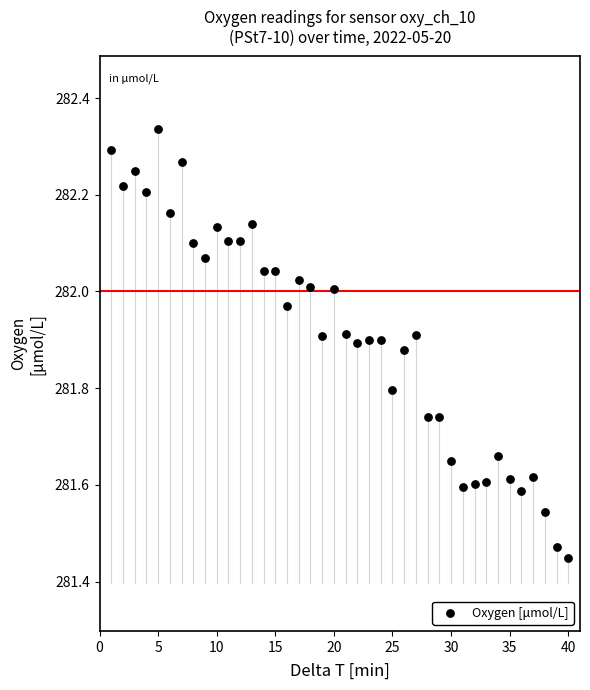

What is the range of Y values (max minus min)?

0.9